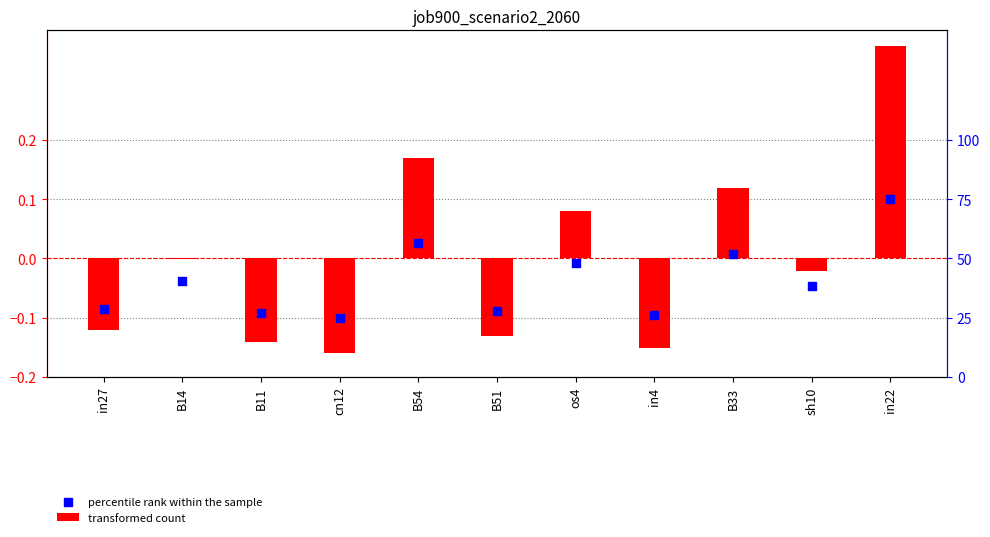

At which category is the sum across all series the highest?

in22